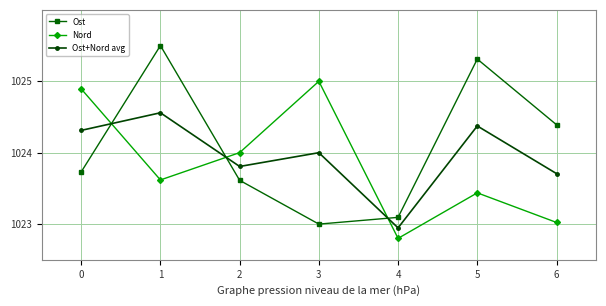

How many lines are shown in the chart?

3